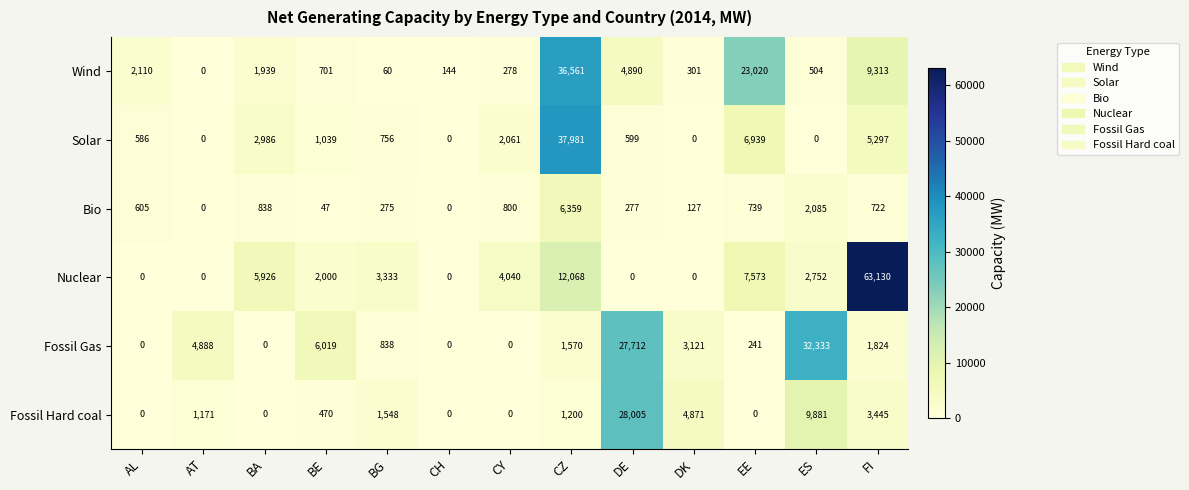

What is the difference between the maximum and minimum values in the Fossil Hard coal series?

28005